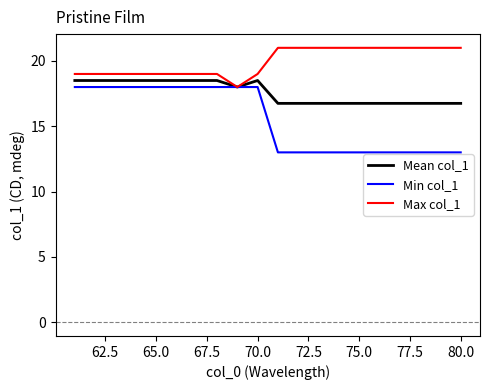

List the series in order of their overall mean, highest first.

Max col_1, Mean col_1, Min col_1